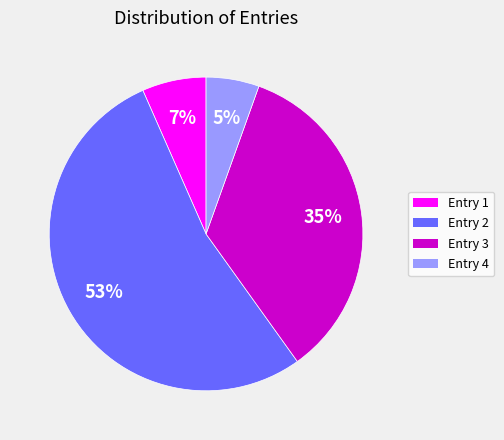

How many segments does this pie chart have?

4